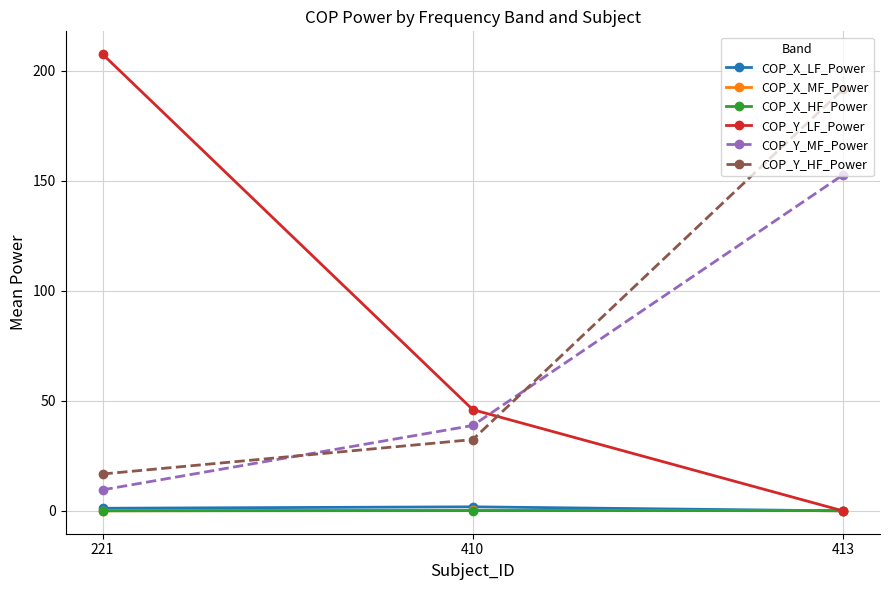

The value of COP_Y_HF_Power at 413 is 191.5. True or false?

True